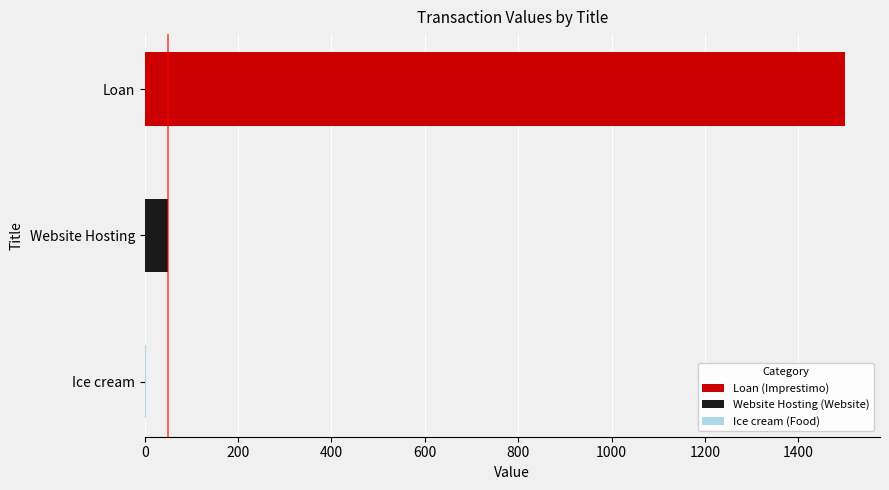

What is the change in value from Loan to Website Hosting?

-1450